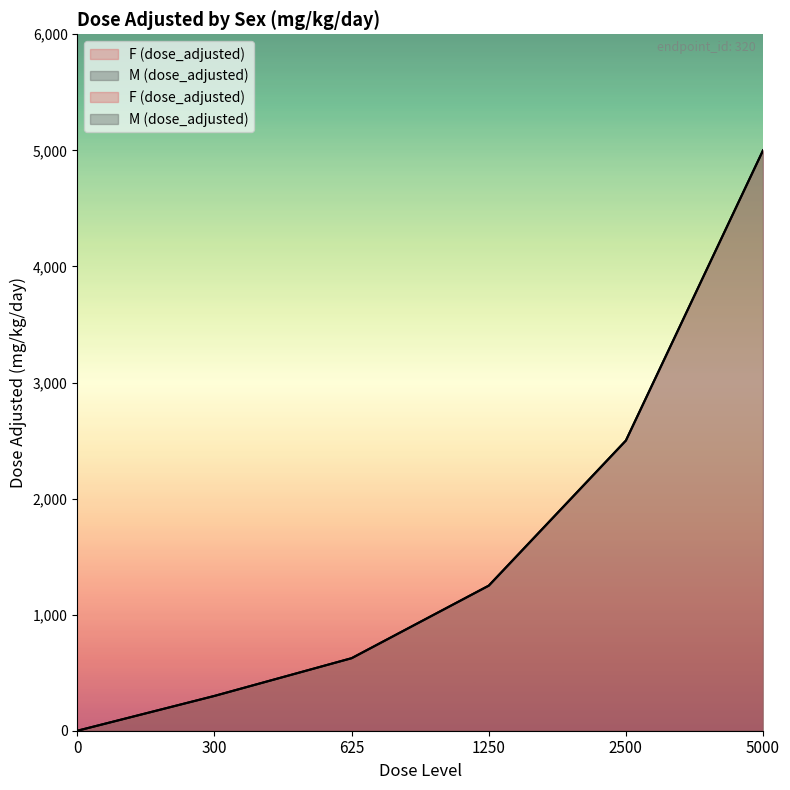

Reading right to left, what are all the values shown in this chart?

F (dose_adjusted): 5000=5000	2500=2500	1250=1250	625=625	300=300	0=0
M (dose_adjusted): 5000=5000	2500=2500	1250=1250	625=625	300=300	0=0